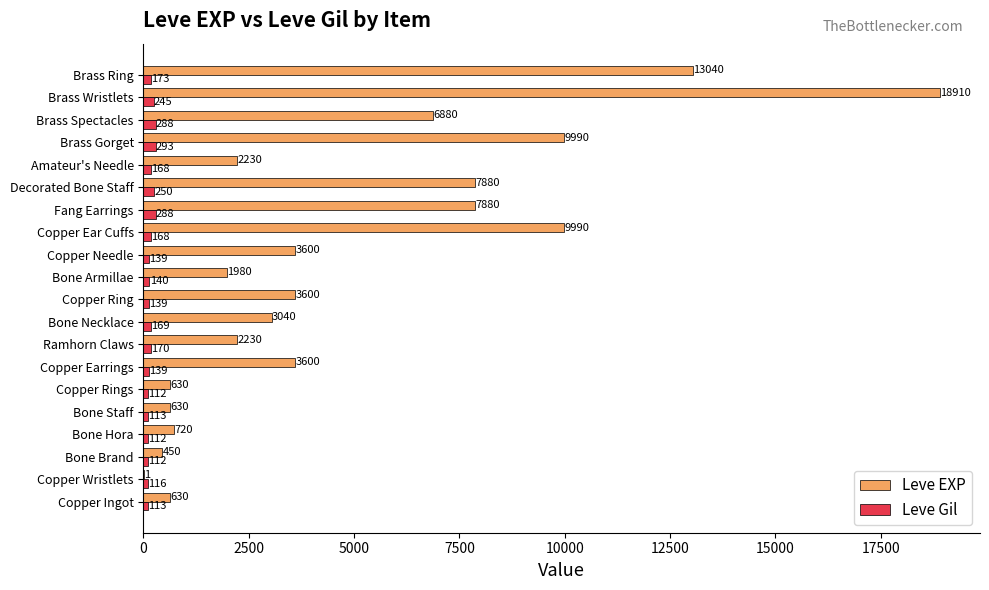

What is the total value across all series at Ramhorn Claws?

2400